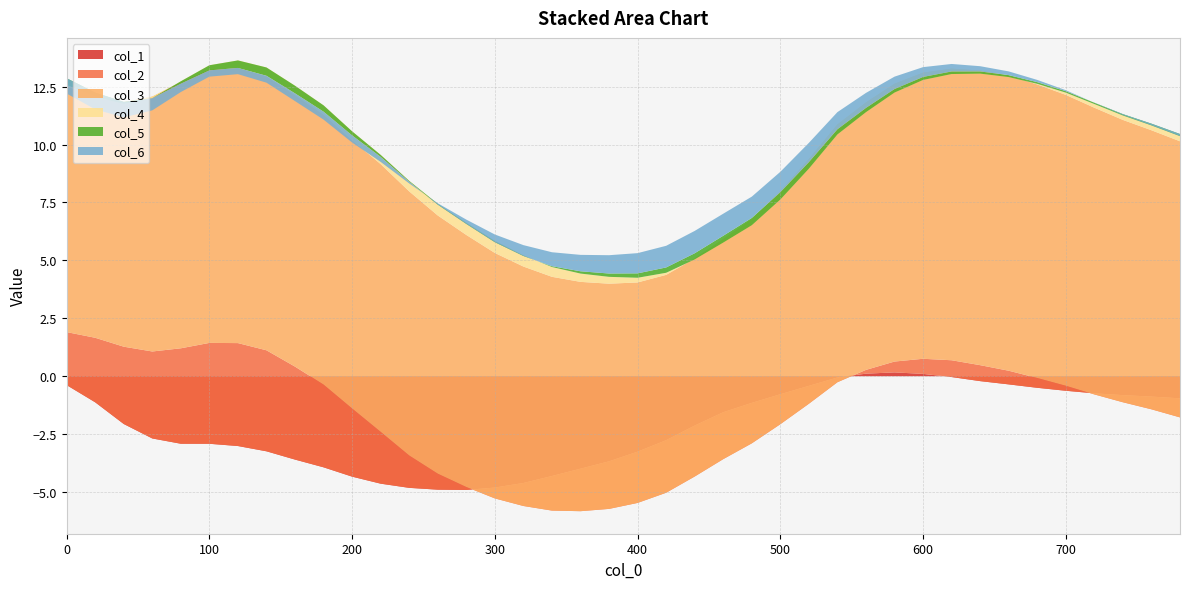

Reading left to right, transcribe all the data shown in this chart.

col_1: 0=-0.4	1=-1.1	2=-2.1	3=-2.7	4=-2.9	5=-2.9	6=-3.0	7=-3.2	8=-3.6	9=-3.9	10=-4.3	11=-4.6	12=-4.8	13=-4.9	14=-4.9	15=-4.8	16=-4.6	17=-4.3	18=-4.0	19=-3.7	20=-3.3	21=-2.8	22=-2.1	23=-1.6	24=-1.2	25=-0.8	26=-0.4	27=-0.1	28=0.1	29=0.2	30=0.1	31=-0.0	32=-0.2	33=-0.4	34=-0.5	35=-0.6	36=-0.7	37=-0.8	38=-0.9	39=-1.0
col_2: 0=2.3	1=2.8	2=3.3	3=3.8	4=4.1	5=4.4	6=4.4	7=4.4	8=4.0	9=3.6	10=2.9	11=2.2	12=1.4	13=0.7	14=0.1	15=-0.5	16=-1.0	17=-1.5	18=-1.8	19=-2.1	20=-2.2	21=-2.3	22=-2.2	23=-2.0	24=-1.7	25=-1.3	26=-0.8	27=-0.2	28=0.2	29=0.5	30=0.7	31=0.7	32=0.7	33=0.6	34=0.4	35=0.2	36=-0.0	37=-0.3	38=-0.5	39=-0.8
col_3: 0=10.6	1=10.4	2=10.6	3=11.0	4=11.5	5=11.8	6=11.9	7=11.8	8=11.7	9=11.7	10=11.6	11=11.6	12=11.4	13=11.1	14=10.9	15=10.6	16=10.3	17=10.1	18=9.9	19=9.7	20=9.5	21=9.4	22=9.4	23=9.5	24=9.7	25=10.1	26=10.6	27=11.1	28=11.5	29=12.0	30=12.4	31=12.6	32=12.7	33=12.7	34=12.7	35=12.6	36=12.4	37=12.2	38=12.0	39=11.9
col_4: 0=0.1	1=0.0	2=-0.1	3=-0.1	4=0.0	5=0.2	6=0.3	7=0.4	8=0.4	9=0.4	10=0.4	11=0.4	12=0.5	13=0.5	14=0.5	15=0.5	16=0.5	17=0.4	18=0.4	19=0.3	20=0.2	21=0.1	22=-0.0	23=-0.2	24=-0.3	25=-0.4	26=-0.4	27=-0.4	28=-0.4	29=-0.4	30=-0.3	31=-0.2	32=-0.1	33=-0.1	34=0.0	35=0.1	36=0.2	37=0.2	38=0.2	39=0.2
col_5: 0=0.3	1=0.2	2=0.1	3=-0.0	4=-0.1	5=-0.2	6=-0.3	7=-0.4	8=-0.3	9=-0.3	10=-0.2	11=-0.1	12=-0.0	13=-0.0	14=-0.0	15=-0.1	16=-0.0	17=0.0	18=0.1	19=0.1	20=0.2	21=0.2	22=0.3	23=0.3	24=0.3	25=0.3	26=0.3	27=0.2	28=0.2	29=0.2	30=0.1	31=0.1	32=0.1	33=0.1	34=0.1	35=0.1	36=0.1	37=0.1	38=0.1	39=0.1
col_6: 0=-0.7	1=-0.7	2=-0.7	3=-0.5	4=-0.4	5=-0.3	6=-0.3	7=-0.3	8=-0.3	9=-0.3	10=-0.3	11=-0.2	12=-0.1	13=0.1	14=0.2	15=0.3	16=0.5	17=0.6	18=0.7	19=0.8	20=0.9	21=0.9	22=1.0	23=1.0	24=0.9	25=0.9	26=0.8	27=0.7	28=0.6	29=0.5	30=0.4	31=0.3	32=0.2	33=0.2	34=0.1	35=0.0	36=-0.0	37=-0.0	38=-0.1	39=-0.1